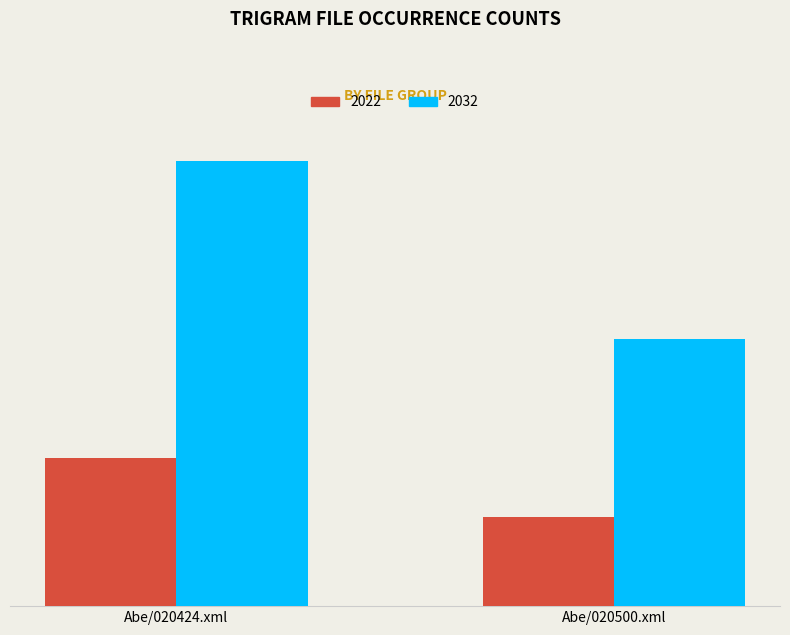

At which label does 2032 reach its minimum?

Abe/020500.xml